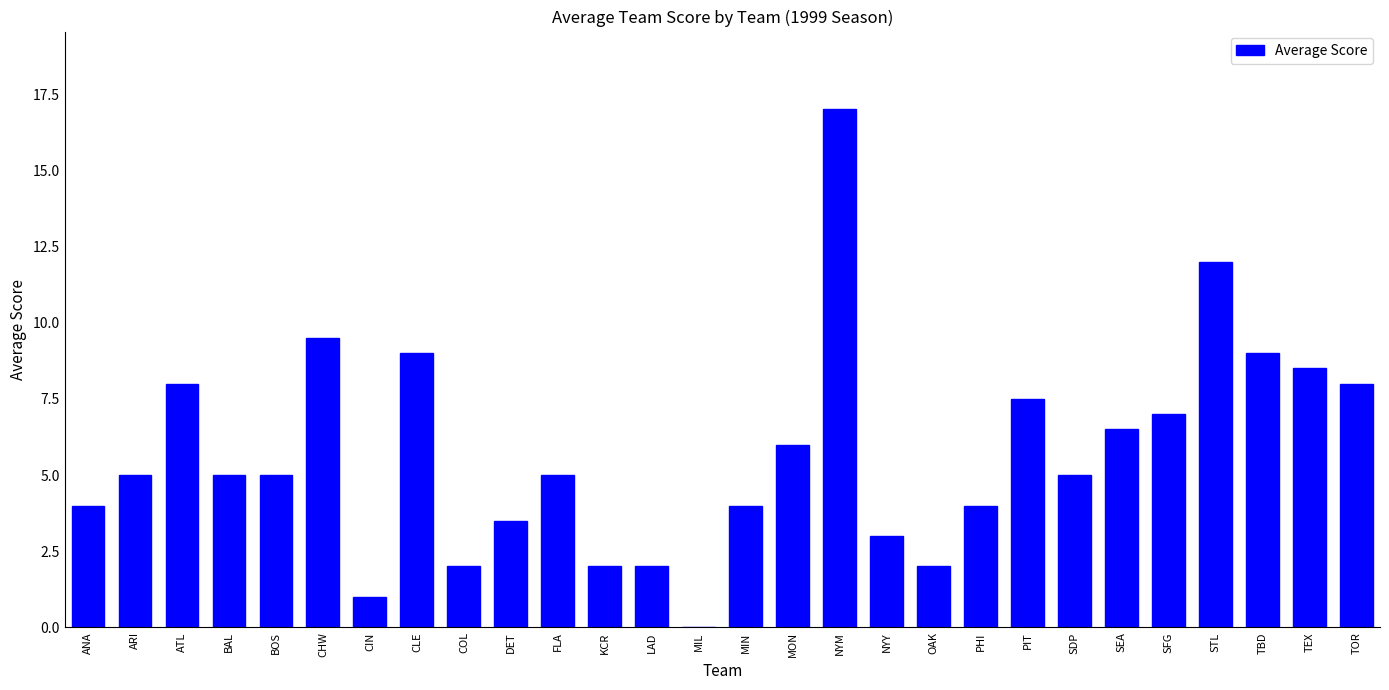

Reading left to right, what are all the values shown in this chart?

ANA=4.0	ARI=5.0	ATL=8.0	BAL=5.0	BOS=5.0	CHW=9.5	CIN=1.0	CLE=9.0	COL=2.0	DET=3.5	FLA=5.0	KCR=2.0	LAD=2.0	MIL=0.0	MIN=4.0	MON=6.0	NYM=17.0	NYY=3.0	OAK=2.0	PHI=4.0	PIT=7.5	SDP=5.0	SEA=6.5	SFG=7.0	STL=12.0	TBD=9.0	TEX=8.5	TOR=8.0